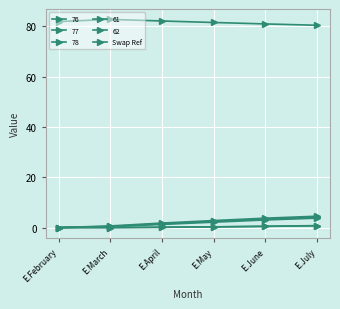

How many lines are shown in the chart?

6